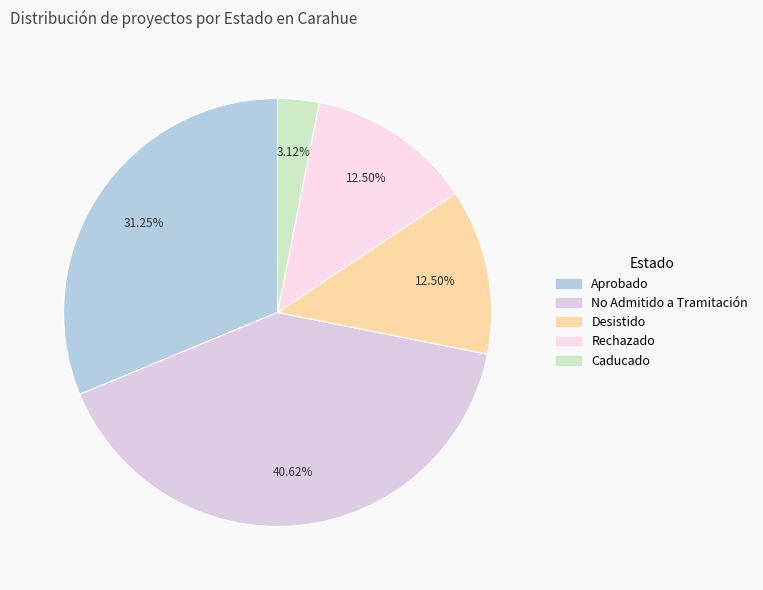

Is it true that No Admitido a Tramitación is 41% of the pie?

True